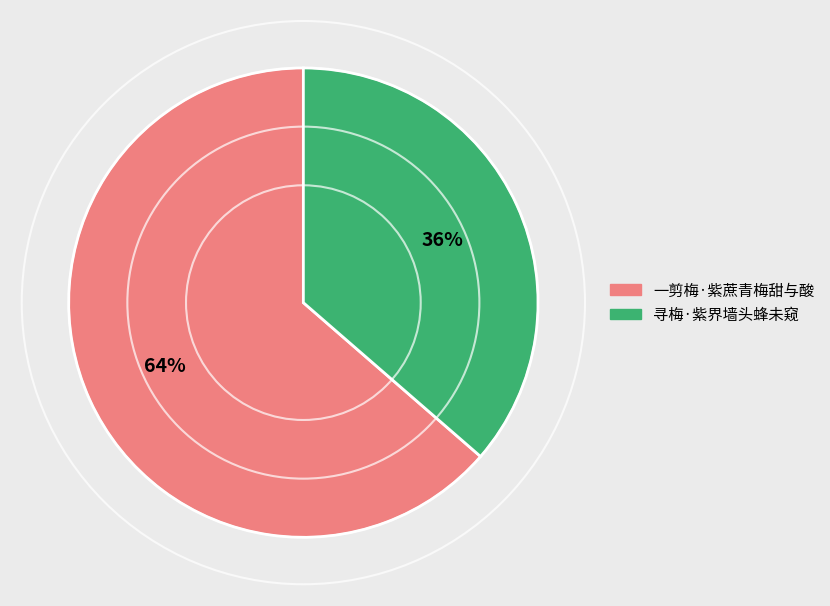

Which category has the smallest portion of the pie?

寻梅·紫界墙头蜂未窥